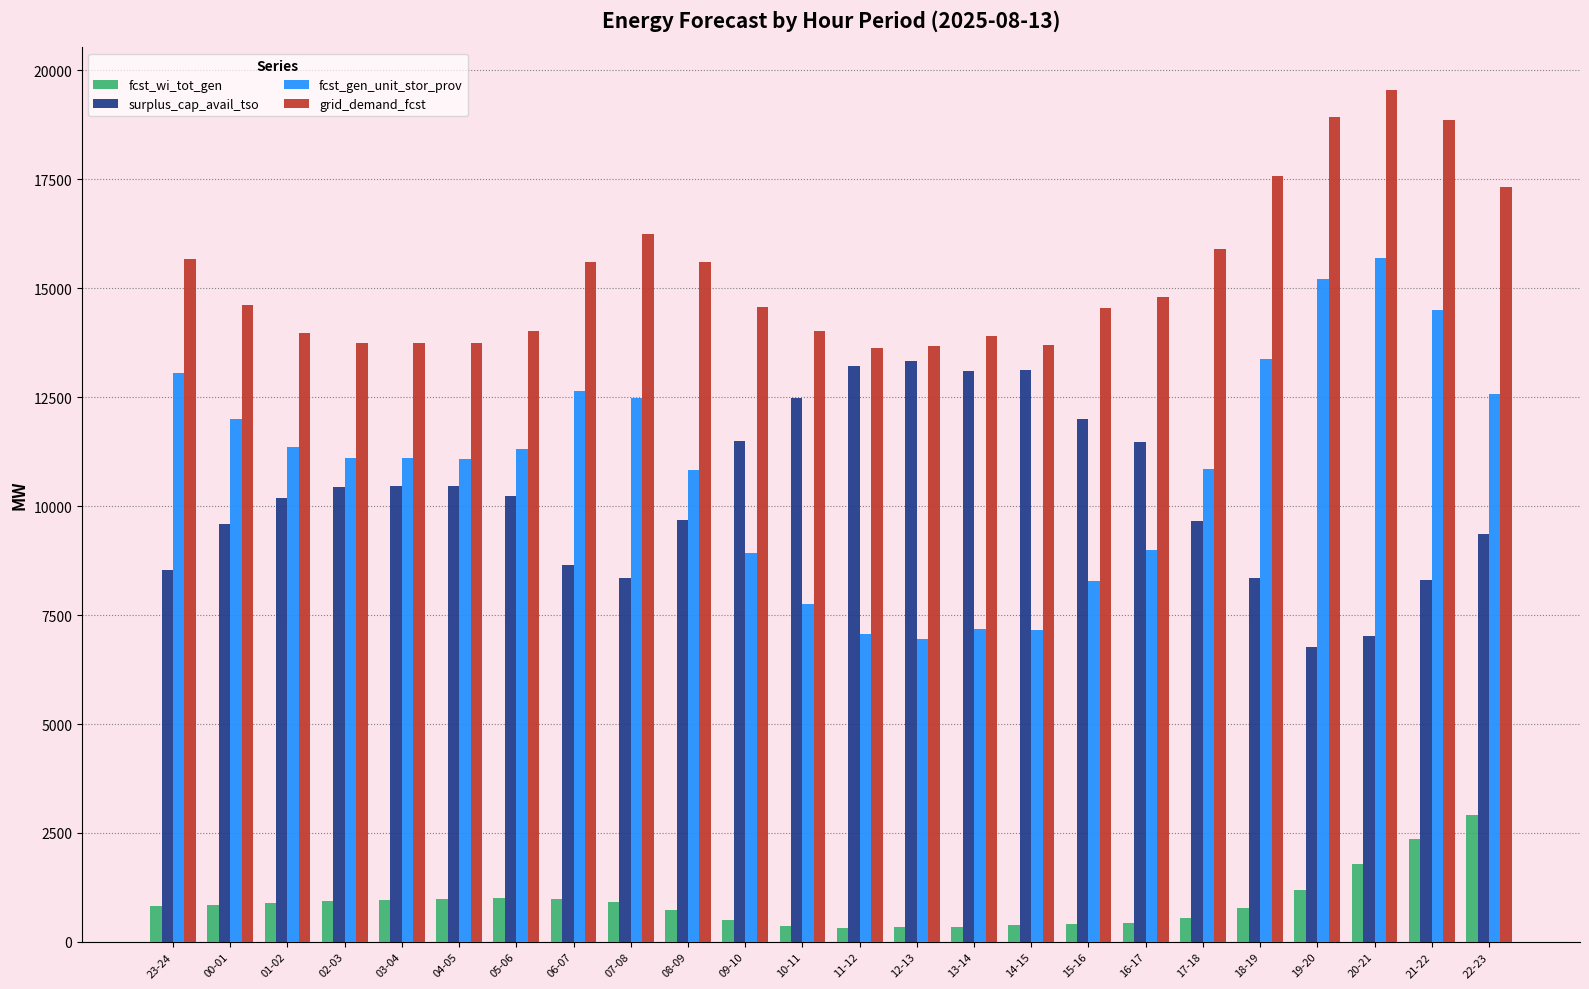

What is the total value across all series at 18-19?

40092